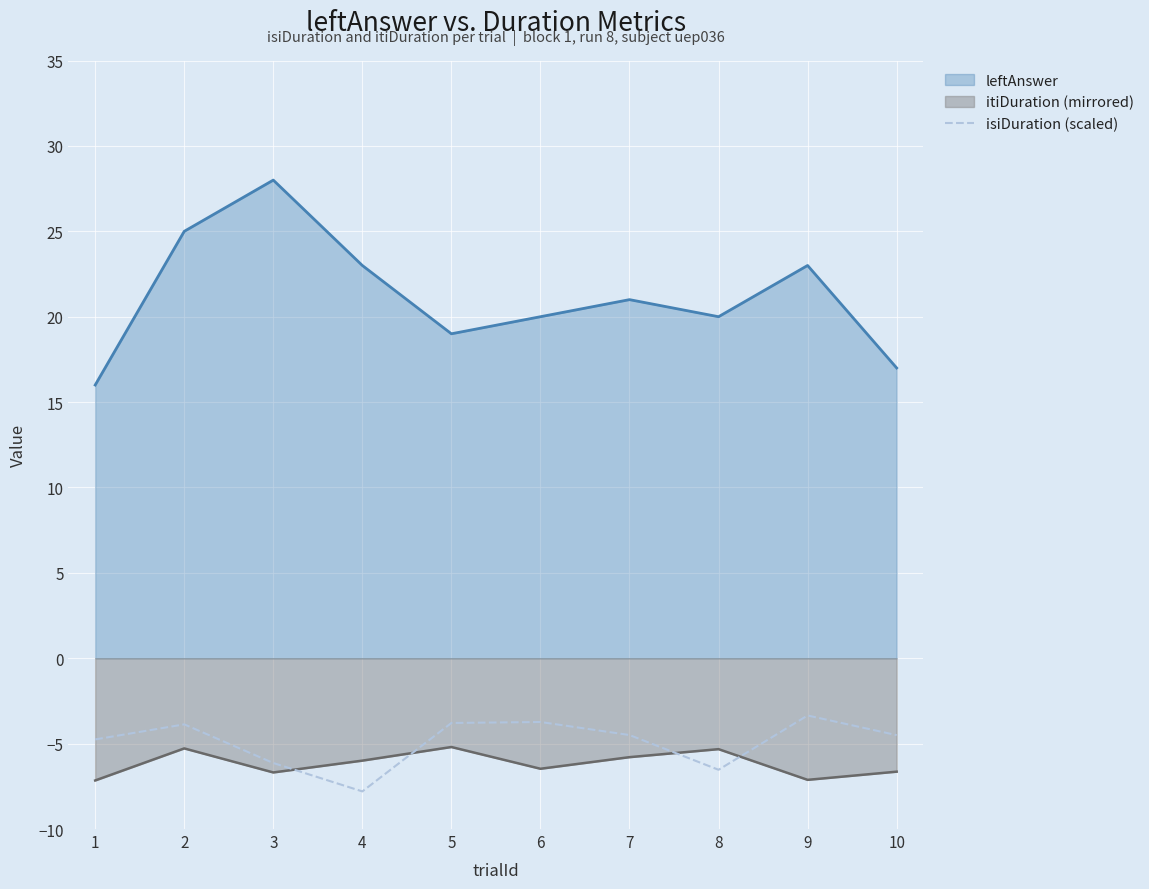

What is the difference between the maximum and minimum values in the itiDuration (mirrored) series?

2.0